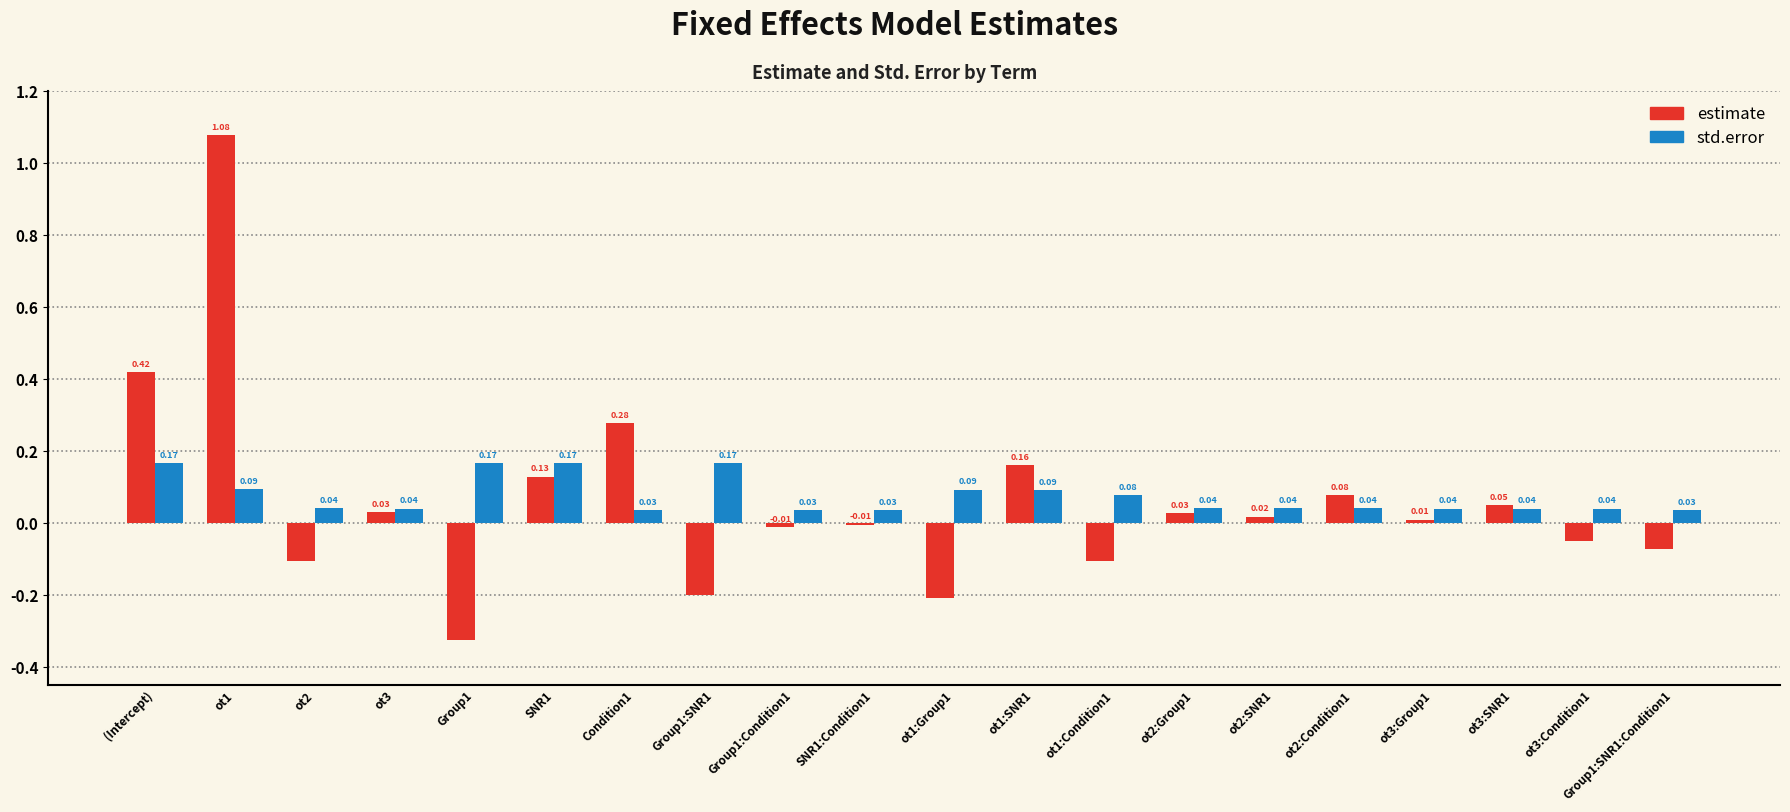

What are all the series names shown in the legend?

estimate, std.error